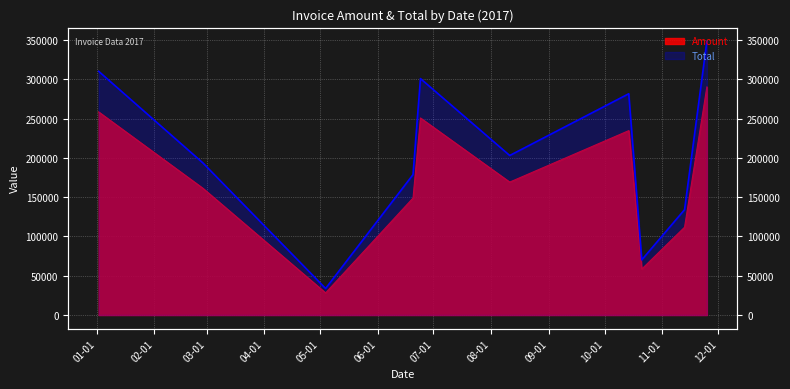

What is the label of the 5th point from the right?

2017-08-11